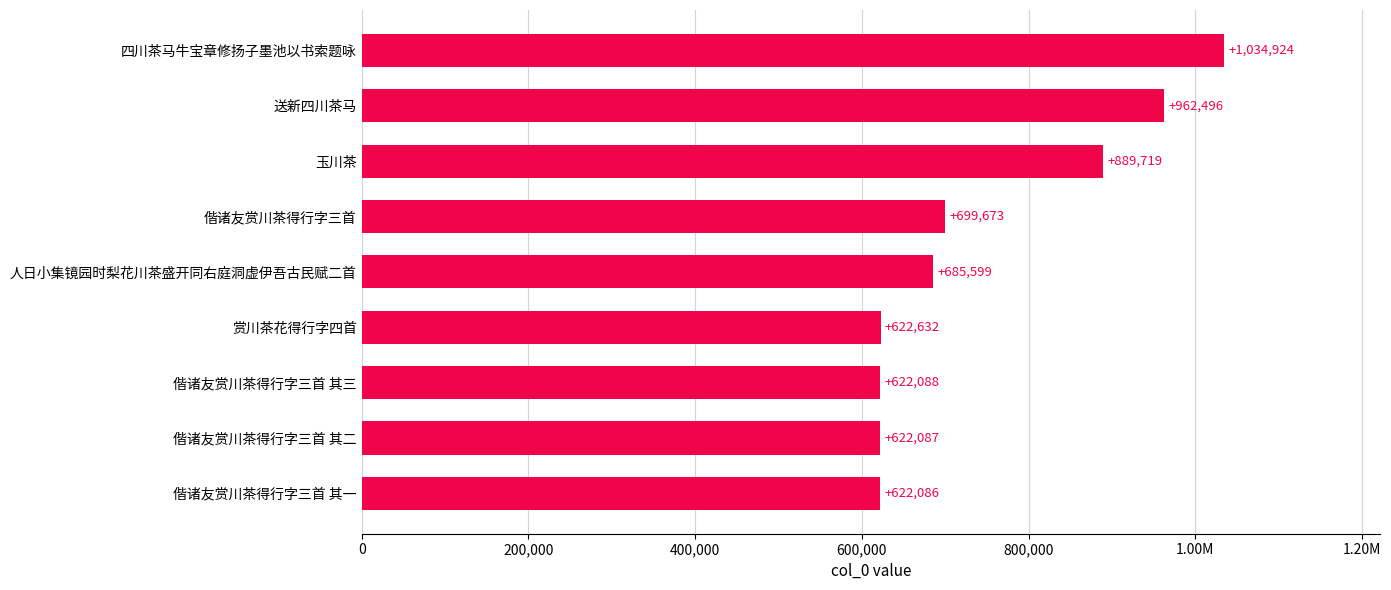

Are the bars horizontal?

Yes